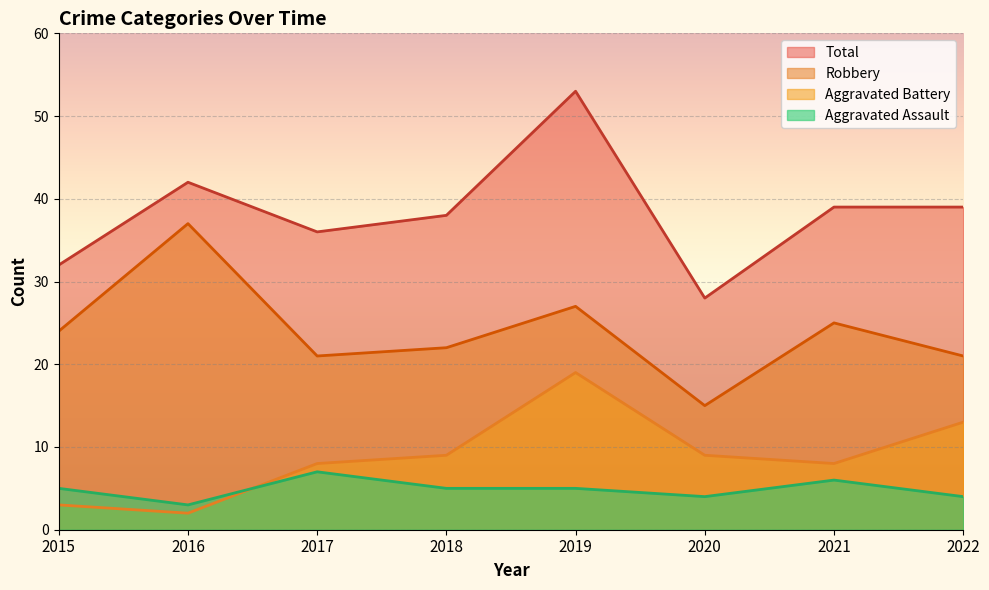

At which category does Total reach its first local valley?

2017